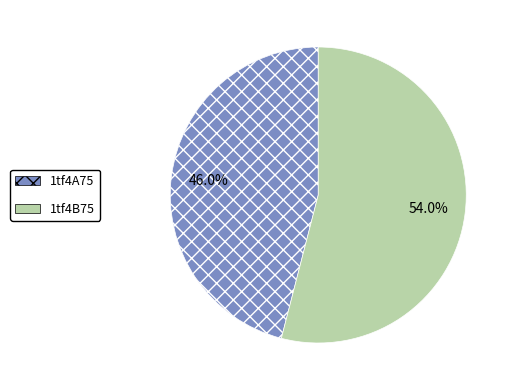

To the nearest percent, what is the difference between the largest and smallest slice percentages?

8%